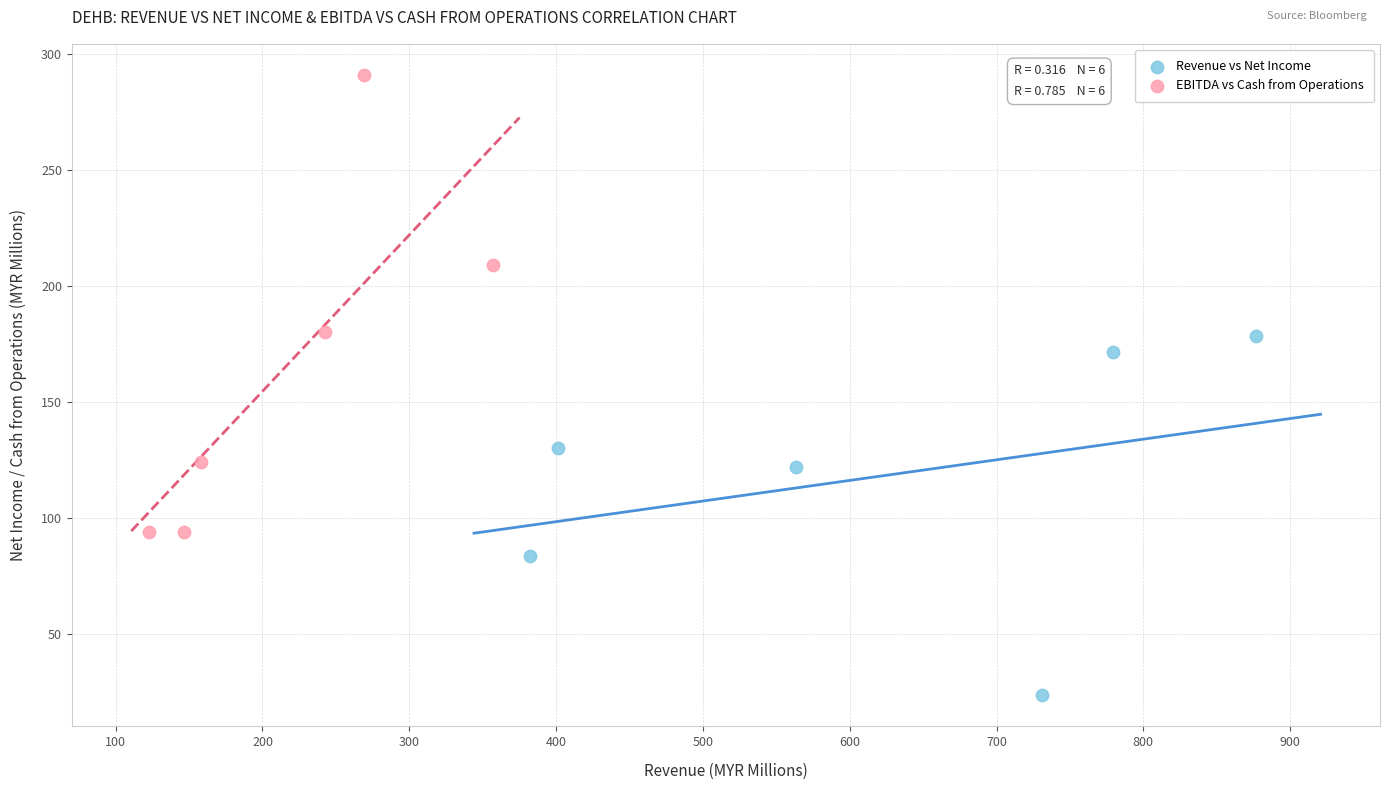

Which series reaches the maximum Y coordinate?

EBITDA vs Cash from Operations